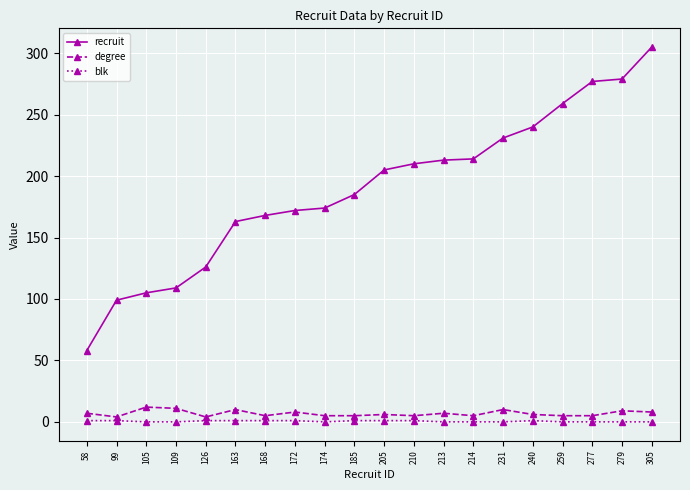

Is it true that recruit equals 174 at 174?

True